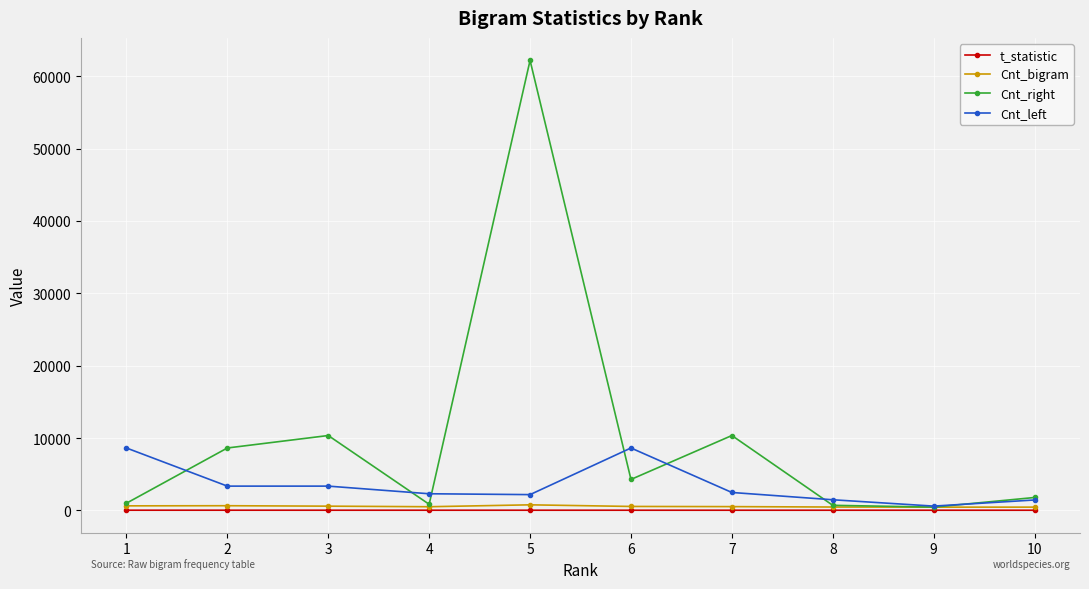

What is the sum of all Cnt_left values?

34401.0